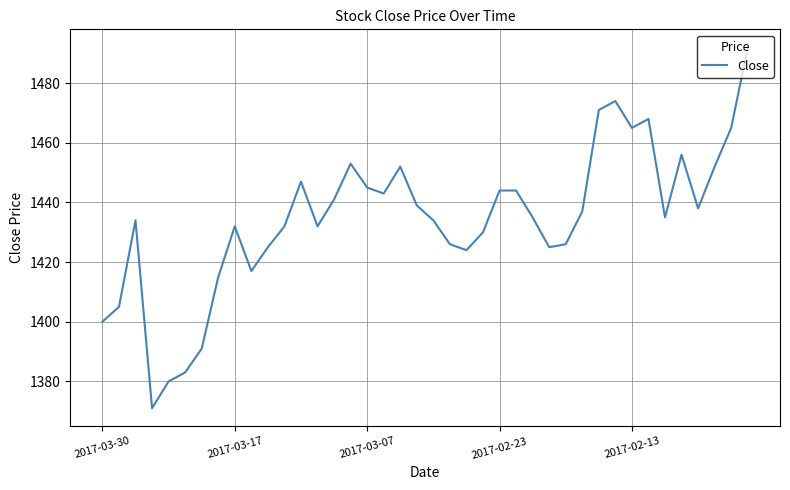

What is the minimum value shown in the chart?

1371